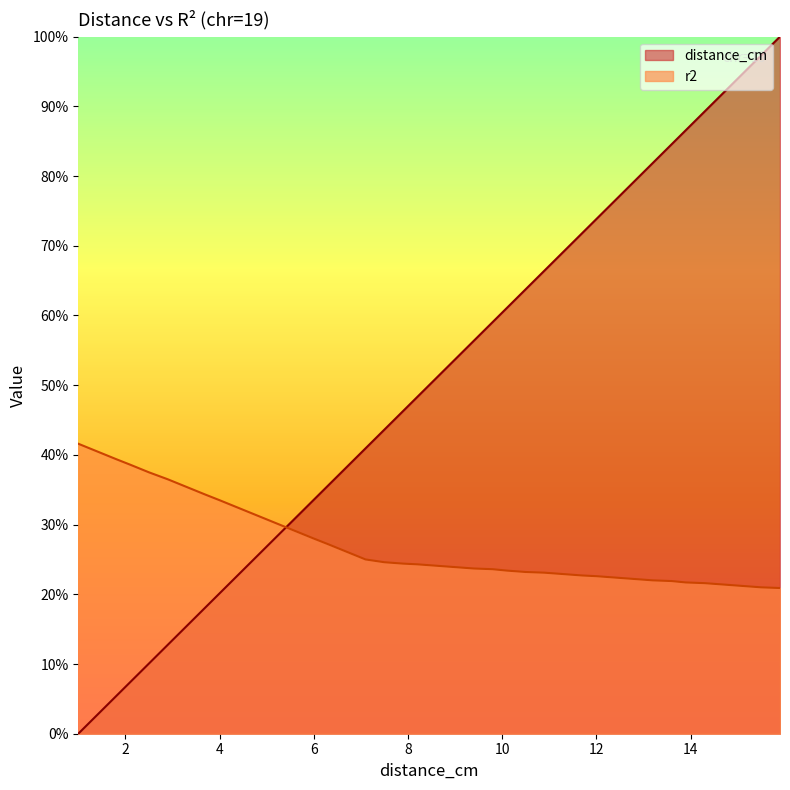

Reading left to right, transcribe all the data shown in this chart.

distance_cm: 0.0	0.0	0.1	0.1	0.1	0.1	0.2	0.2	0.2	0.2	0.3	0.3	0.3	0.3	0.4	0.4	0.4	0.4	0.5	0.5	0.5	0.5	0.6	0.6	0.6	0.6	0.7	0.7	0.7	0.7	0.8	0.8	0.8	0.8	0.9	0.9	0.9	0.9	1.0	1.0
r2: 0.4	0.4	0.4	0.4	0.4	0.4	0.4	0.3	0.3	0.3	0.3	0.3	0.3	0.3	0.3	0.3	0.2	0.2	0.2	0.2	0.2	0.2	0.2	0.2	0.2	0.2	0.2	0.2	0.2	0.2	0.2	0.2	0.2	0.2	0.2	0.2	0.2	0.2	0.2	0.2